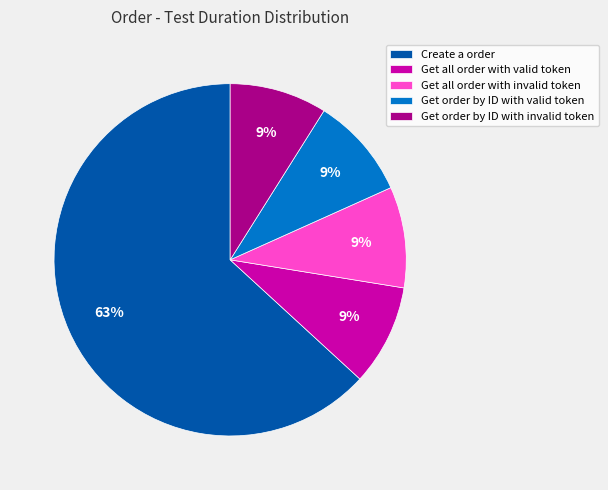

Combined, do Get order by ID with invalid token and Get all order with valid token account for over 50%?

No